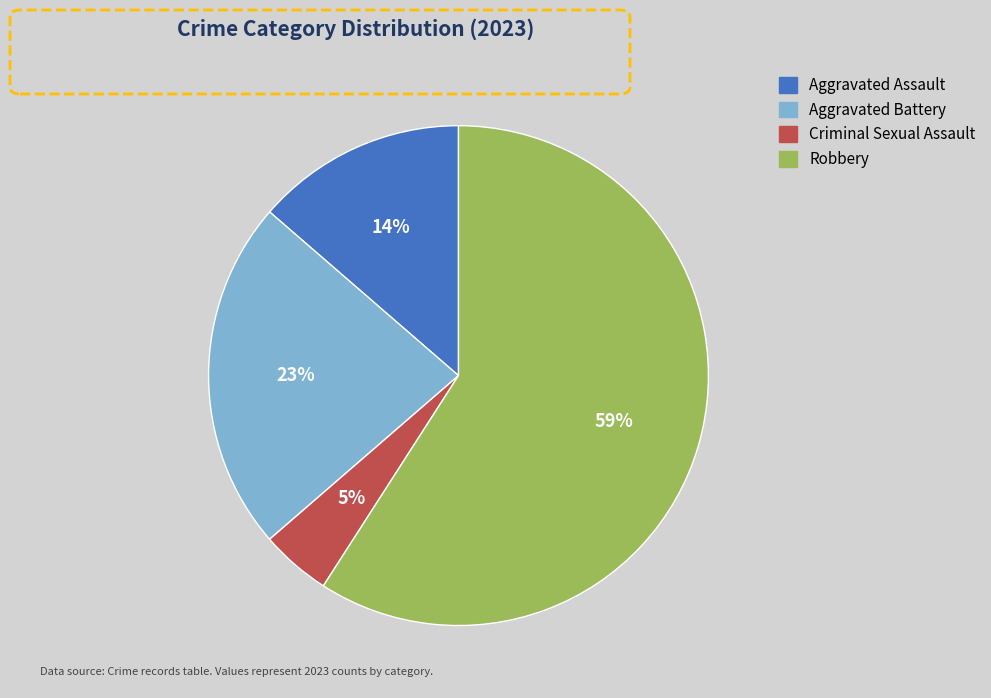

Between Criminal Sexual Assault and Aggravated Assault, which is larger?

Aggravated Assault